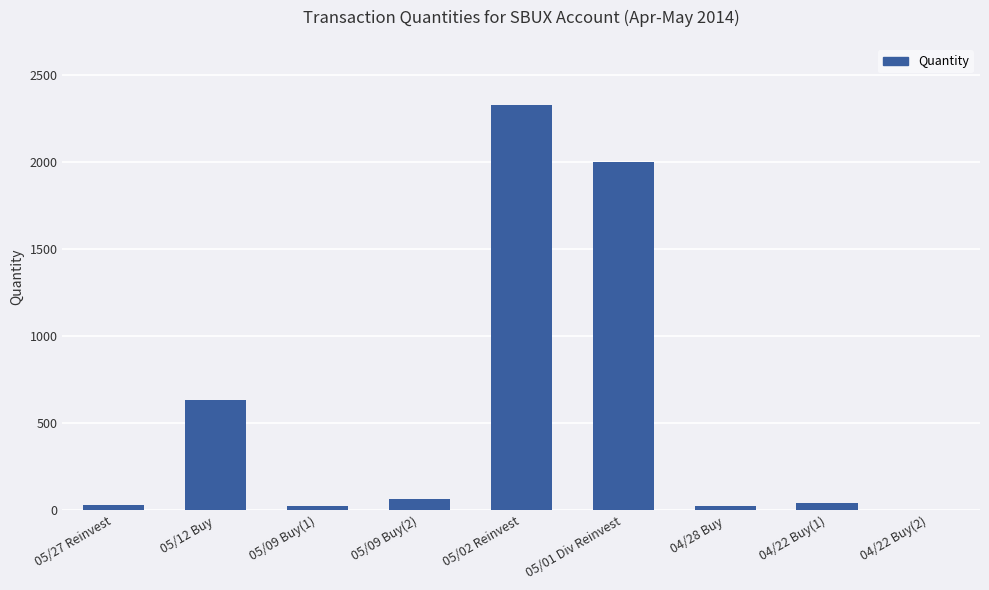

Between 05/27 Reinvest and 05/09 Buy(2), which is larger?

05/09 Buy(2)